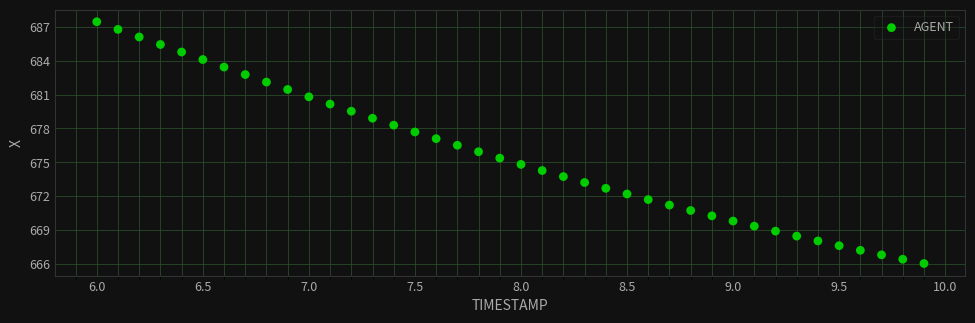

What is the range of Y values (max minus min)?

21.4